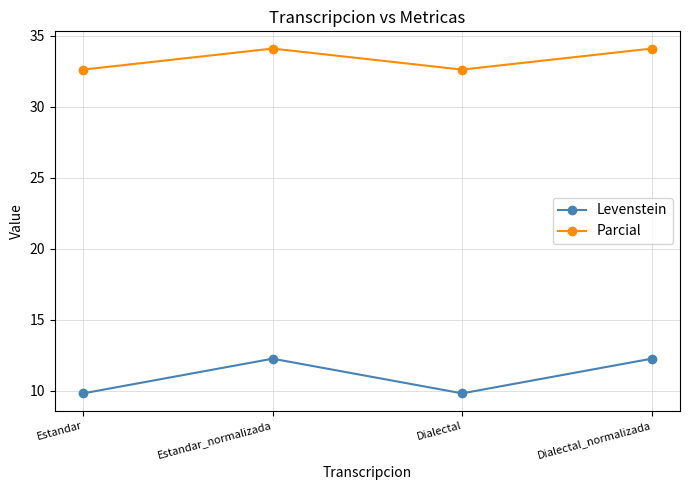

What value does the Parcial series have at Estandar?

32.6